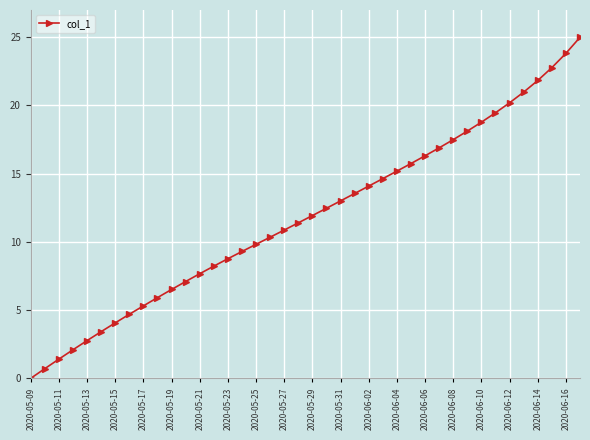

How many data points are less than 11?

19